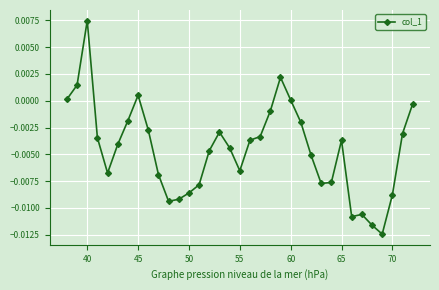

Count the number of data series in this chart.

1